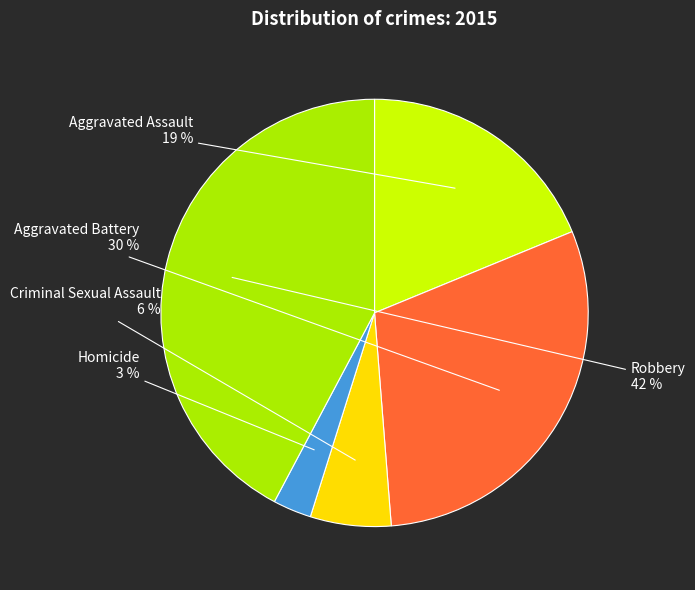

Combined, do Aggravated Assault and Homicide account for over 50%?

No